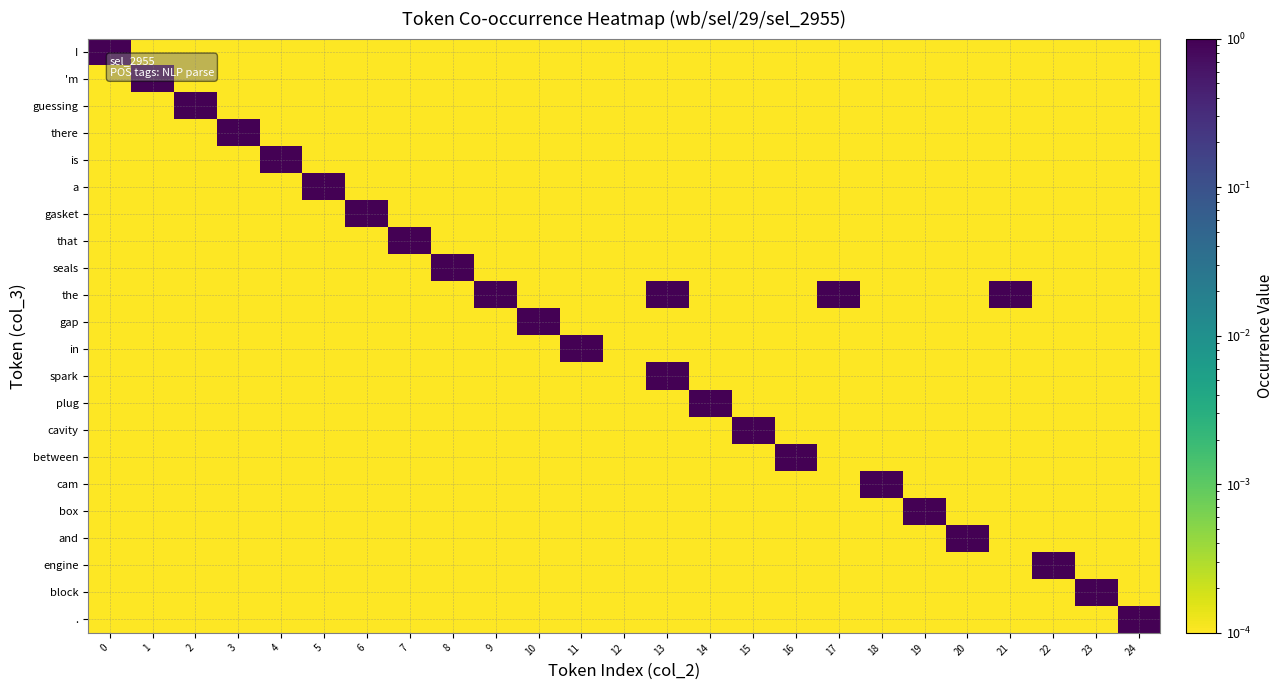

Between 1 and 15, which series saw the biggest shift?

'm